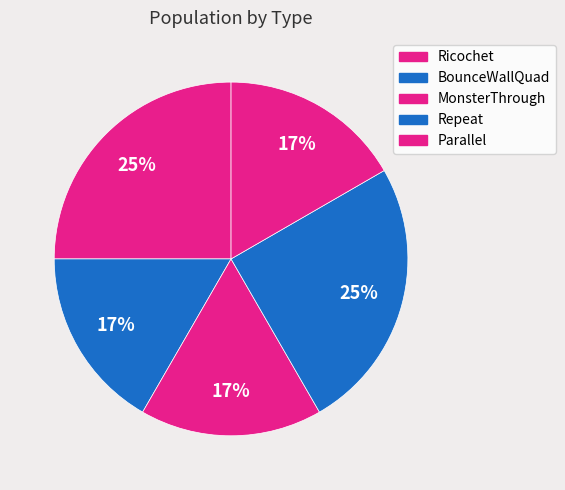

What portion of the pie excludes BounceWallQuad?

83.3%